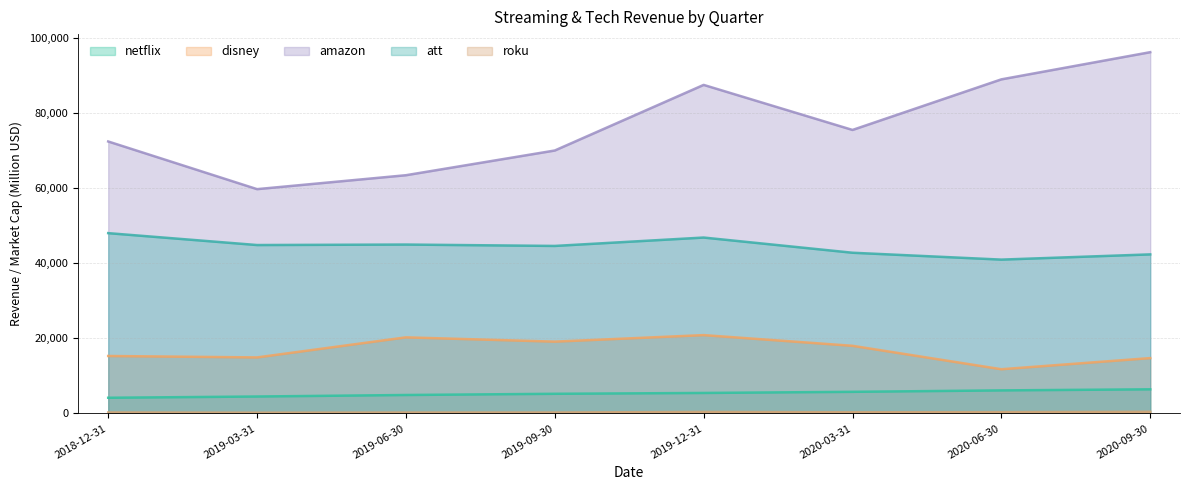

What is the difference between the second highest and second lowest values in the att series?

4481